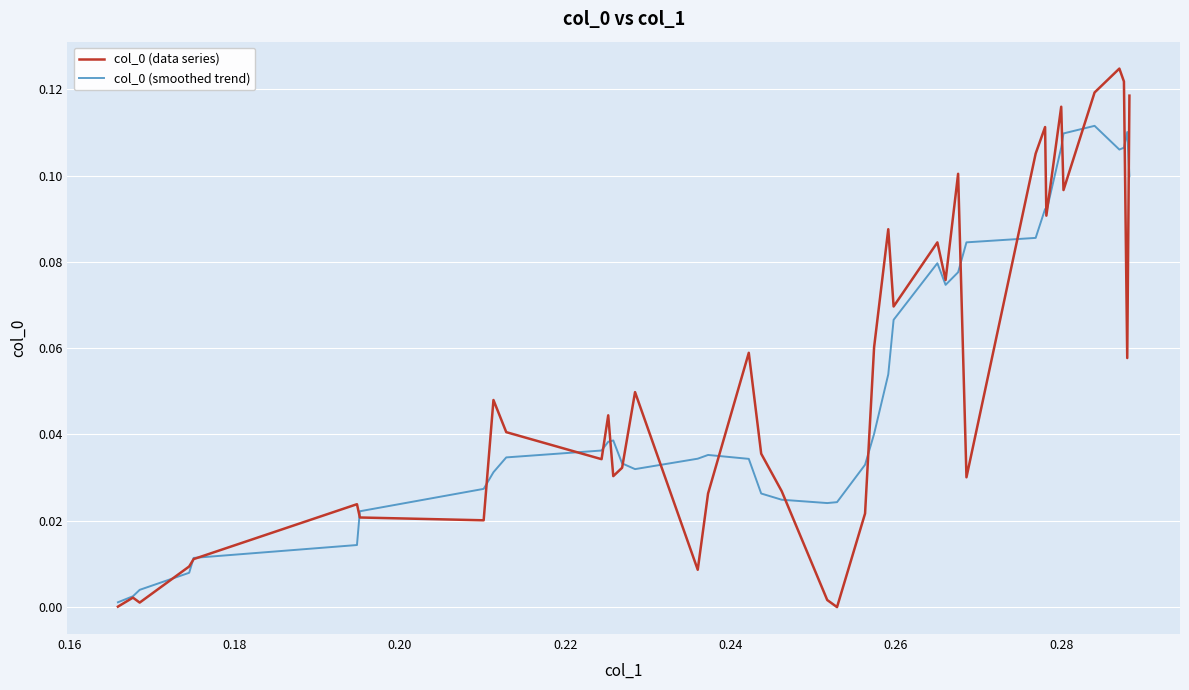

Does the chart display data point markers on the line(s)?

No